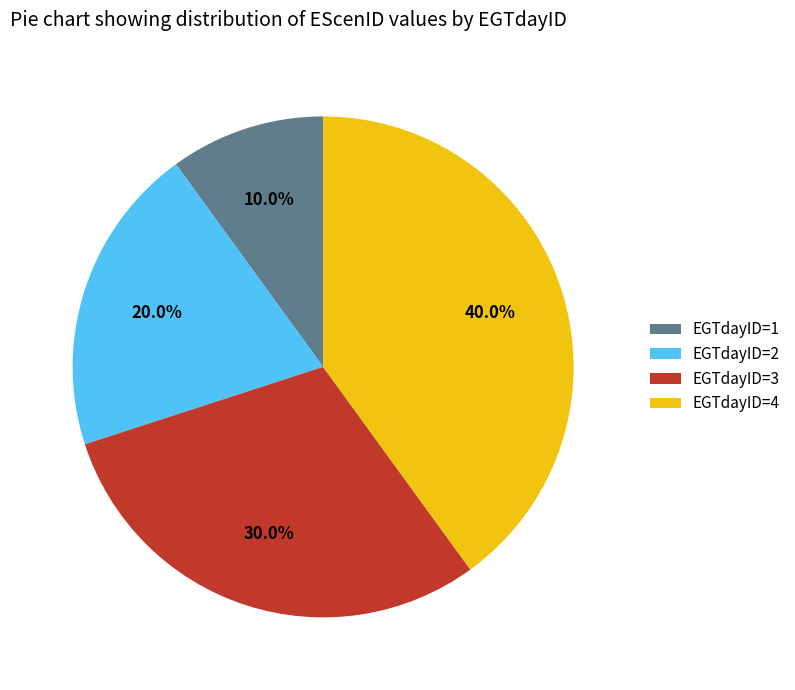

To the nearest percent, what is the difference between the largest and smallest slice percentages?

30%